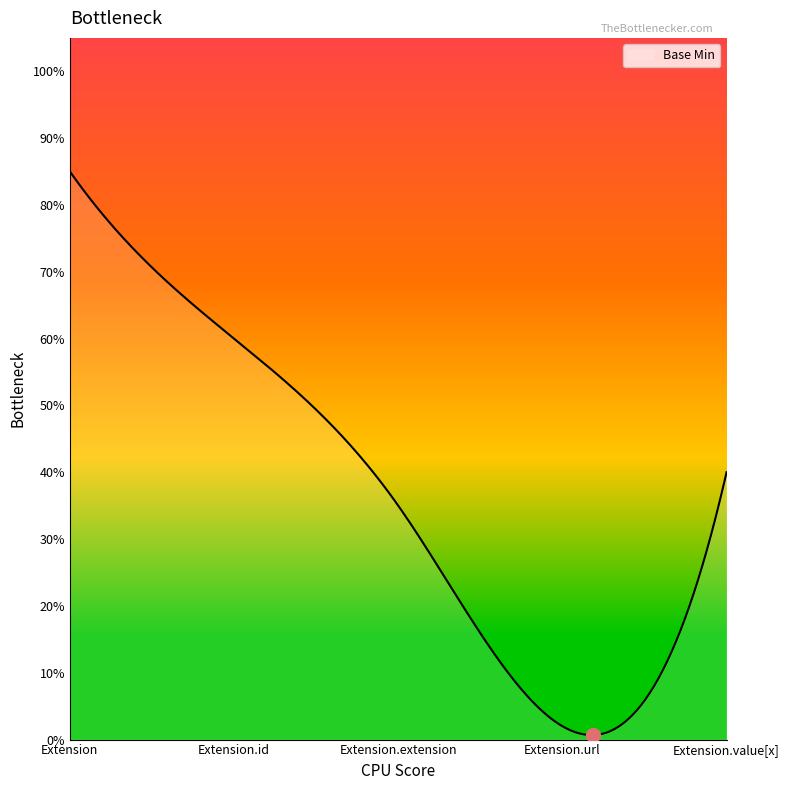

Does the chart have visible grid lines?

No